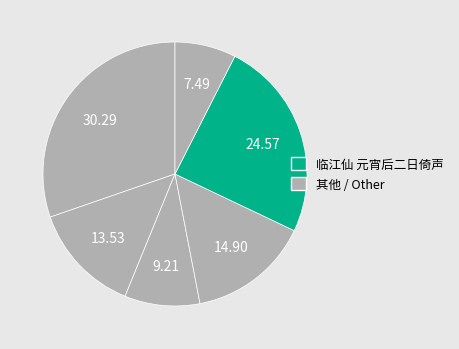

How many segments does this pie chart have?

6